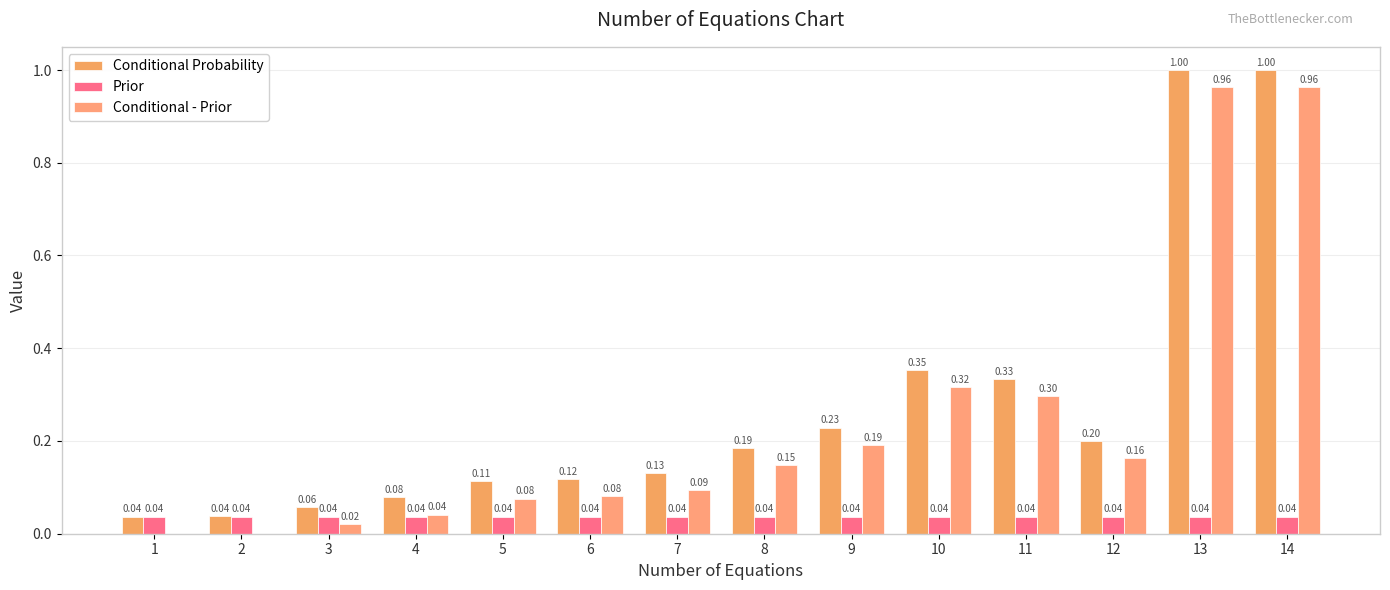

At which label does Prior reach its minimum?

1